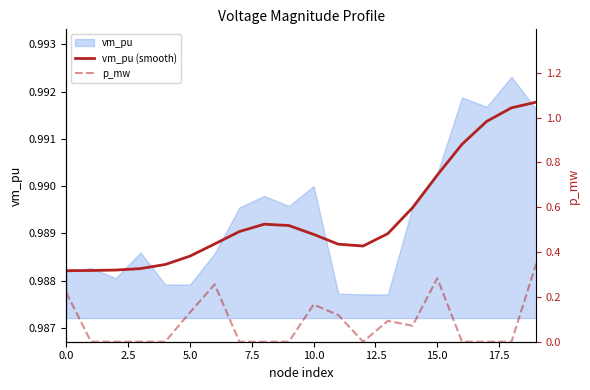

The value of p_mw at 19 is 0.1. True or false?

False